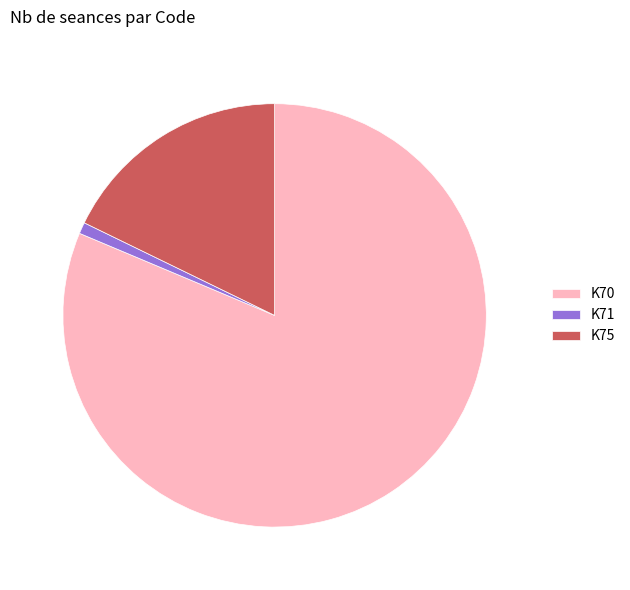

How many segments does this pie chart have?

3